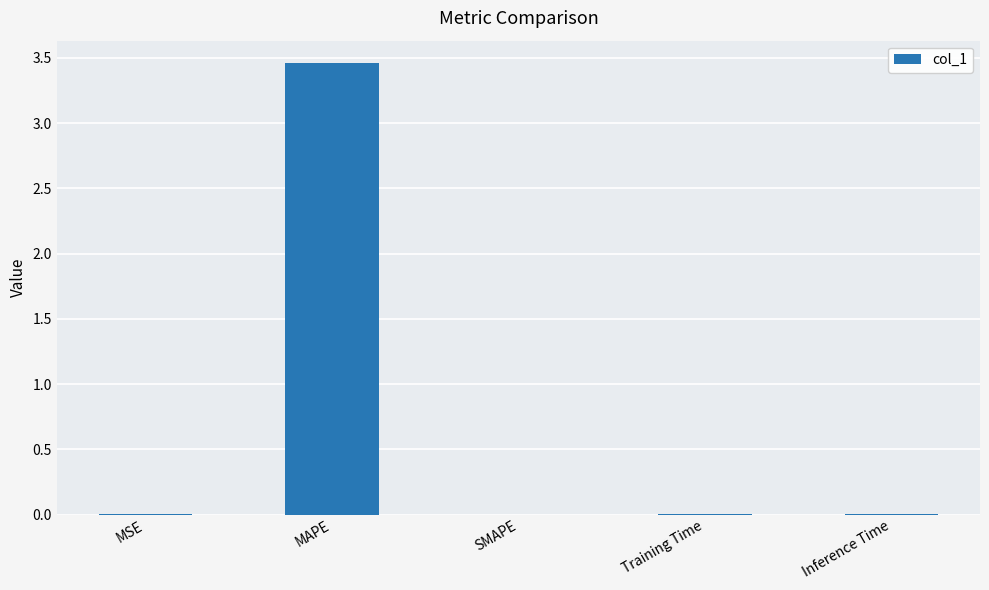

Which category has the highest value across all series?

MAPE